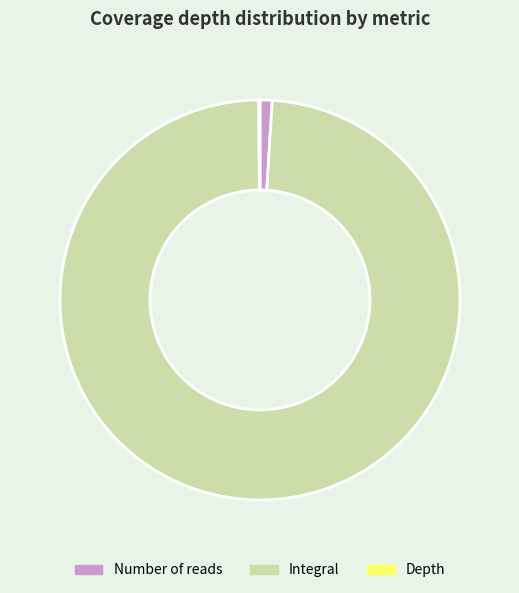

Is there any slice that represents more than half of the pie?

Yes